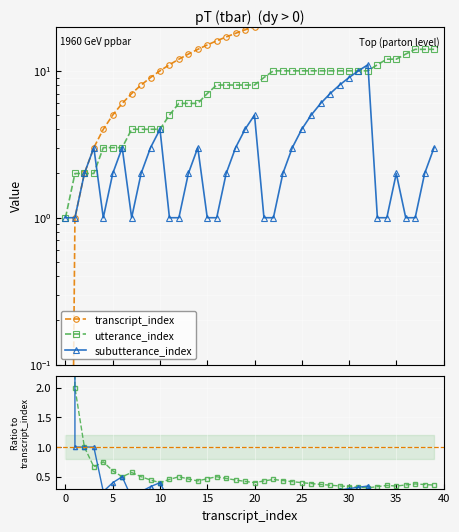

What is the difference between the transcript_index values at 22 and 28?

6.0